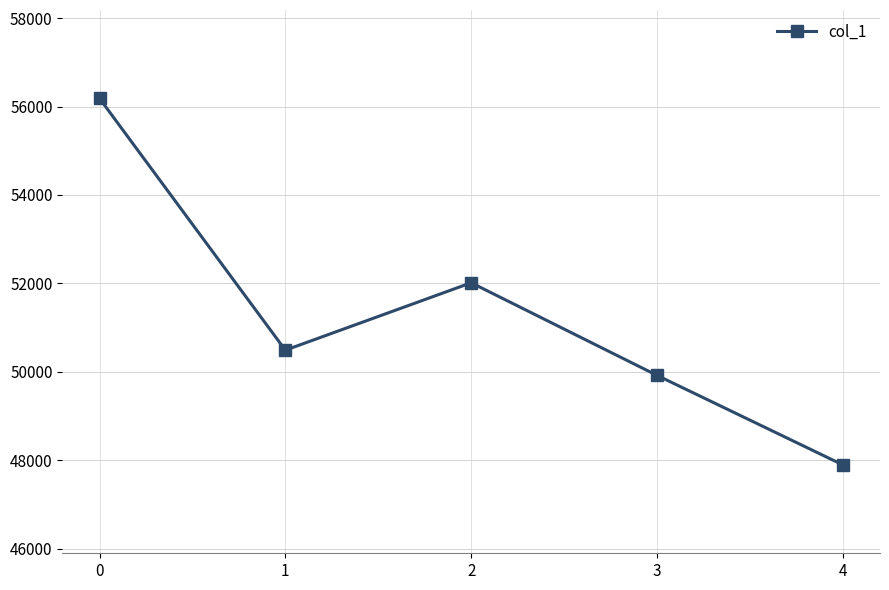

Does the chart have visible grid lines?

Yes